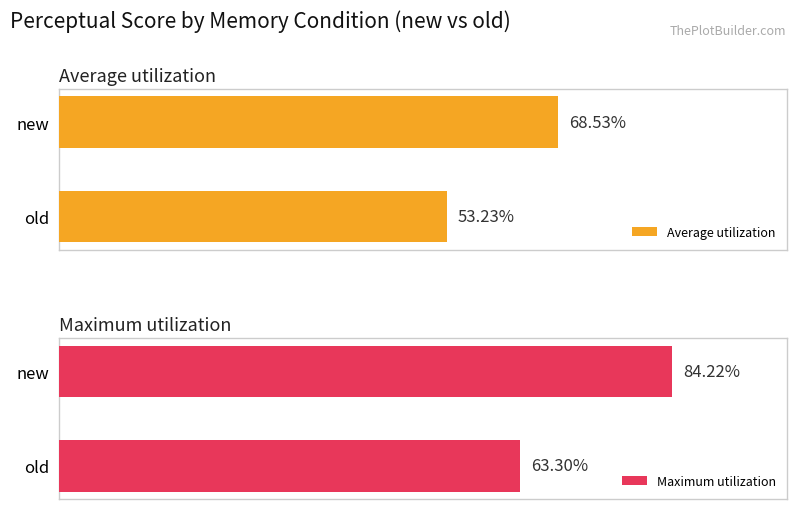

Rank the categories by Average utilization value from highest to lowest.

new, old